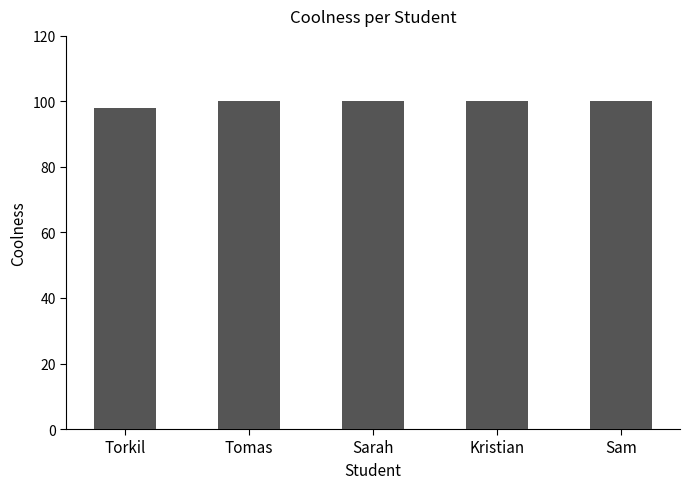

Count the values in the range 100 to 101.

4